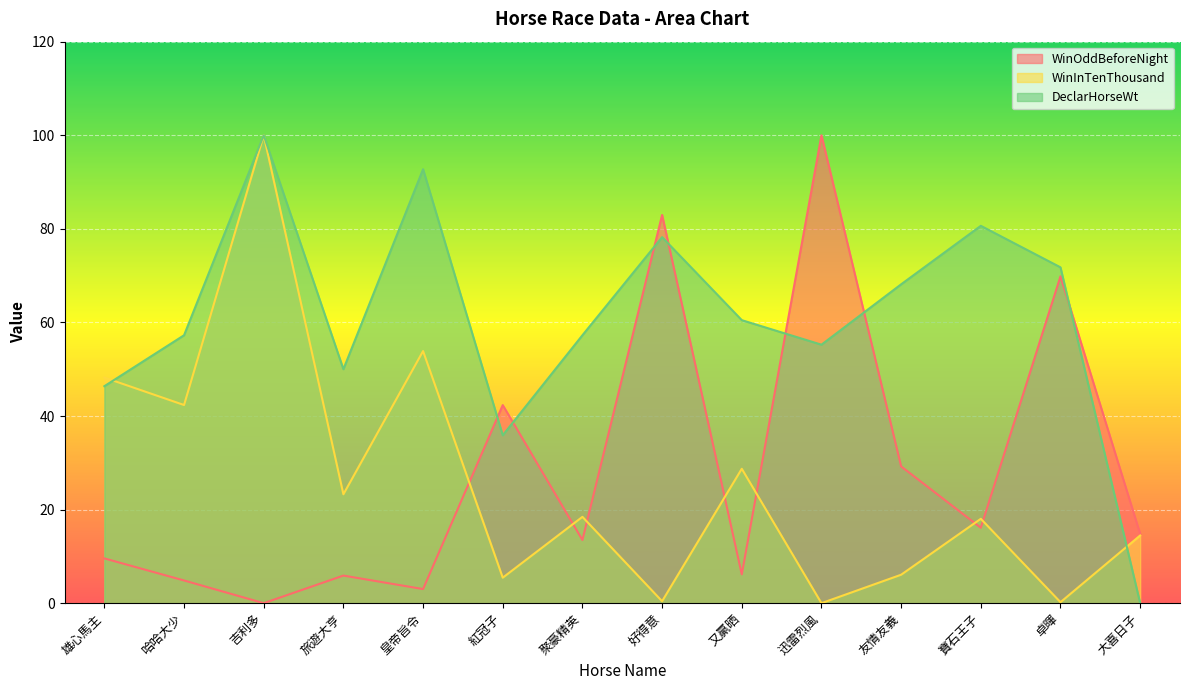

What is the total value across all series at 紅冠子?

83.7